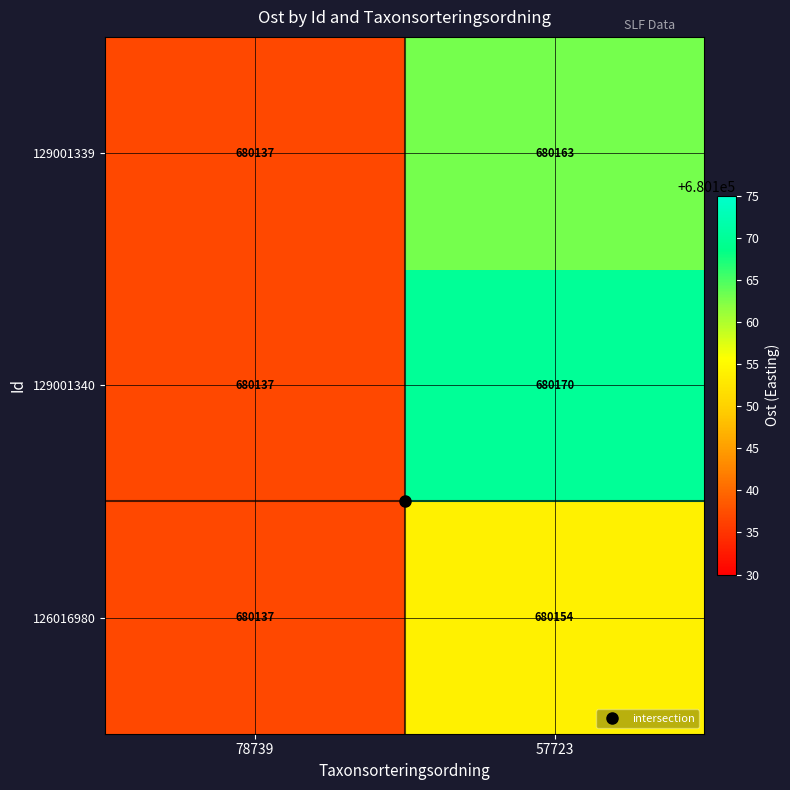

Read the 129001339 value at 78739.

680137